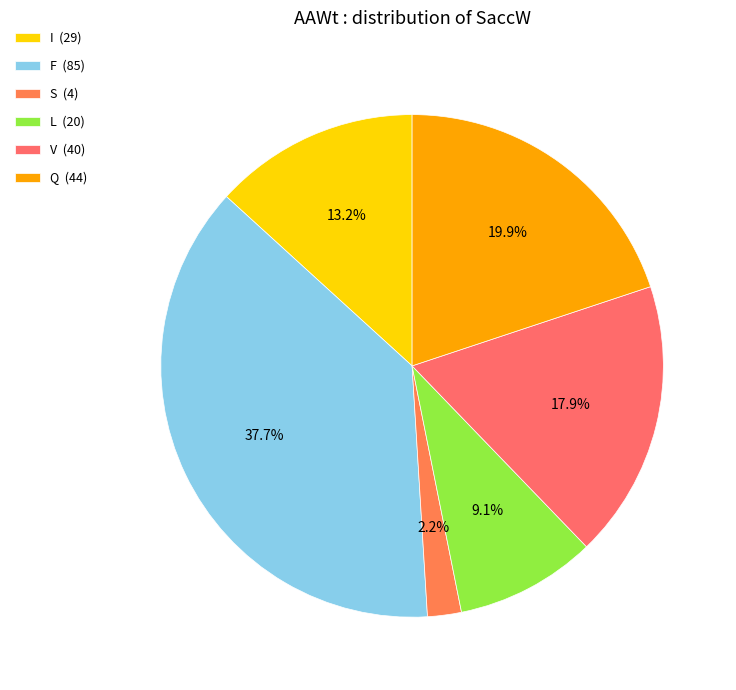

What is the smallest slice in the pie chart?

S (4)